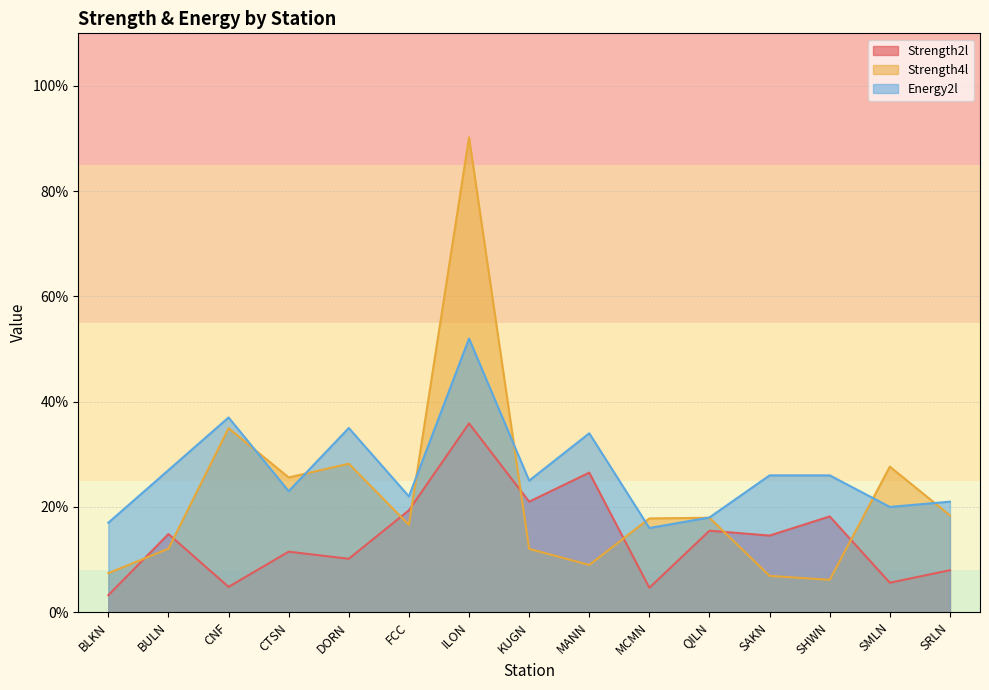

Reading right to left, transcribe all the data shown in this chart.

Strength2l: SRLN=0.1	SMLN=0.1	SHWN=0.2	SAKN=0.1	QILN=0.2	MCMN=0.0	MANN=0.3	KUGN=0.2	ILON=0.4	FCC=0.2	DORN=0.1	CTSN=0.1	CNF=0.0	BULN=0.1	BLKN=0.0
Strength4l: SRLN=0.2	SMLN=0.3	SHWN=0.1	SAKN=0.1	QILN=0.2	MCMN=0.2	MANN=0.1	KUGN=0.1	ILON=0.9	FCC=0.2	DORN=0.3	CTSN=0.3	CNF=0.3	BULN=0.1	BLKN=0.1
Energy2l: SRLN=0.2	SMLN=0.2	SHWN=0.3	SAKN=0.3	QILN=0.2	MCMN=0.2	MANN=0.3	KUGN=0.2	ILON=0.5	FCC=0.2	DORN=0.3	CTSN=0.2	CNF=0.4	BULN=0.3	BLKN=0.2